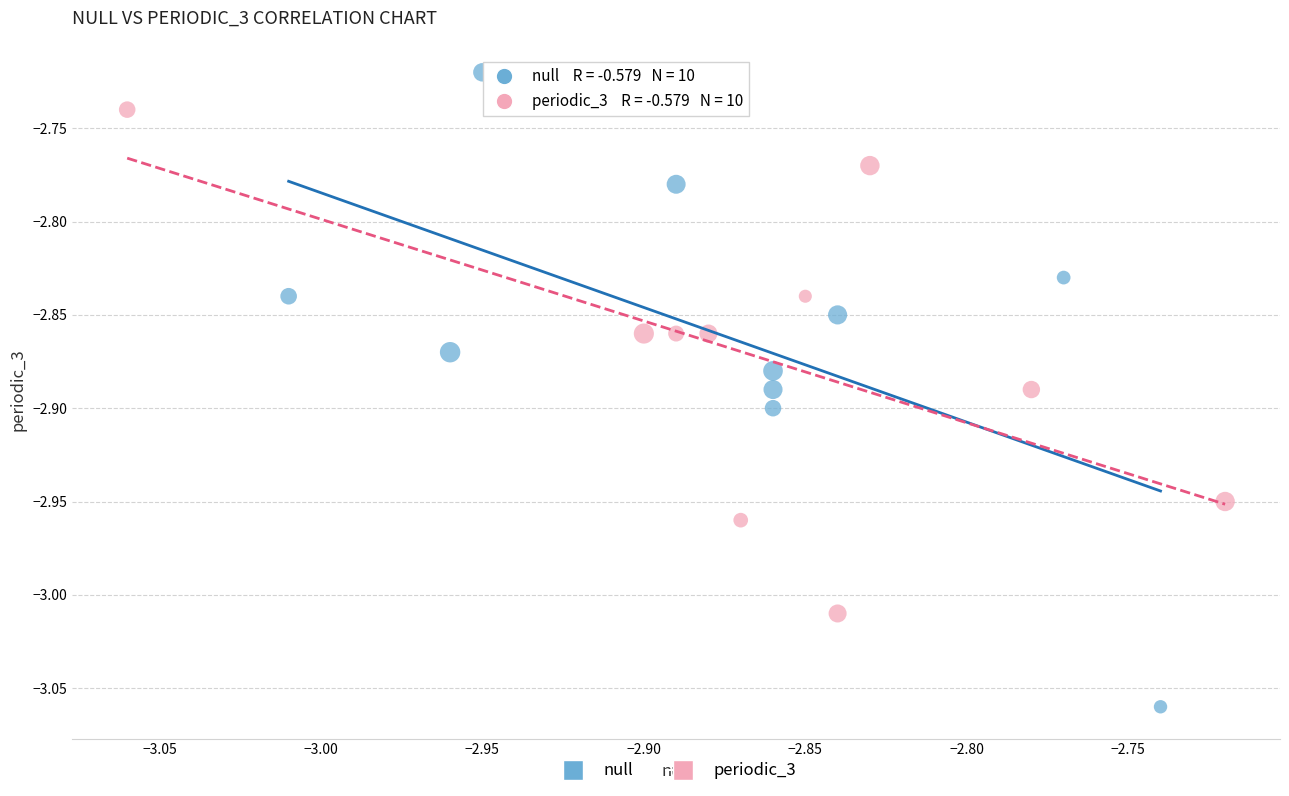

What are all the series names shown in the legend?

null, periodic_3